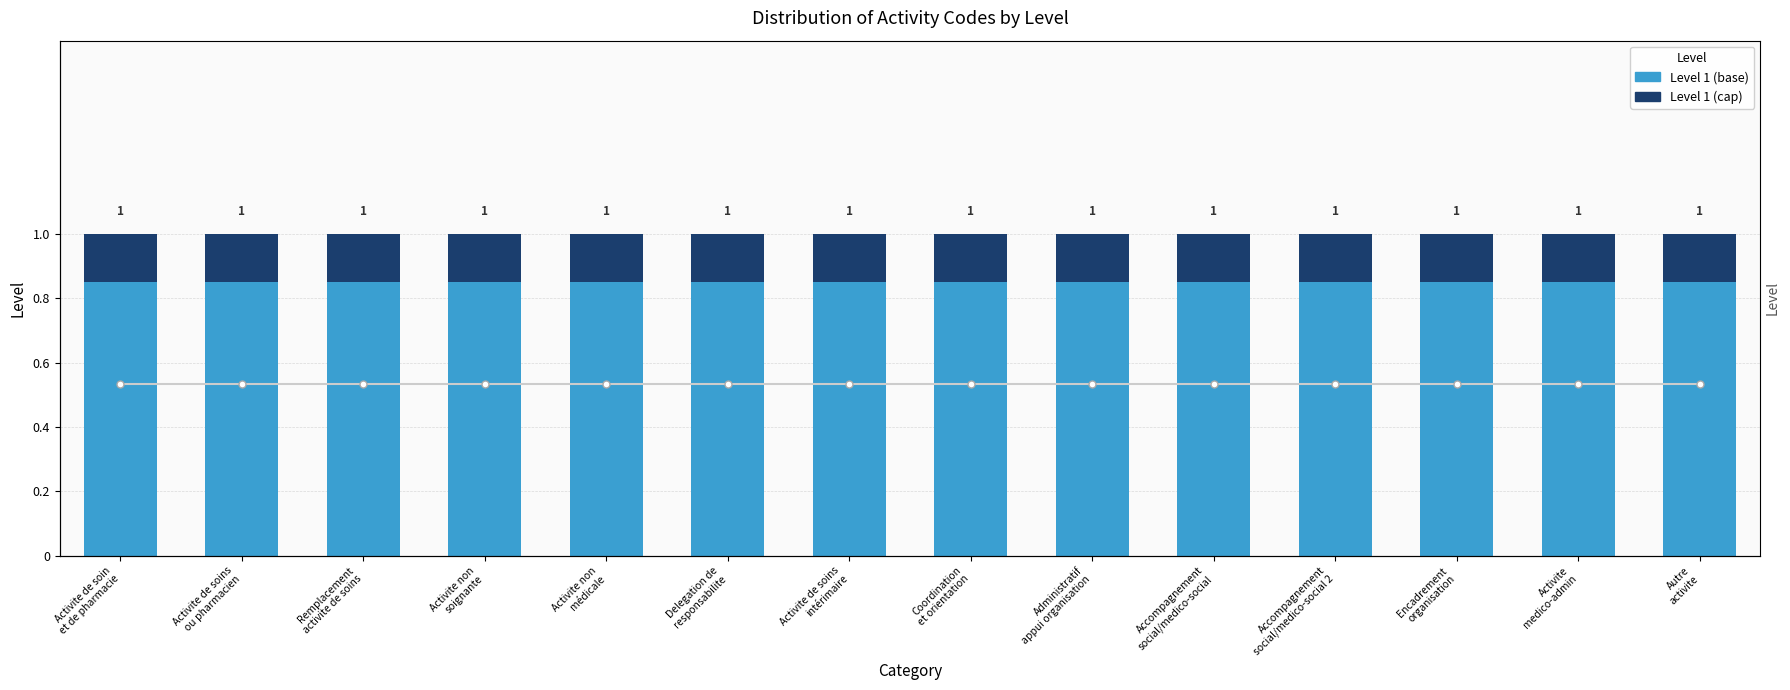

What is the value of the Level 1 (base) bar at the 8th from the left?

0.8